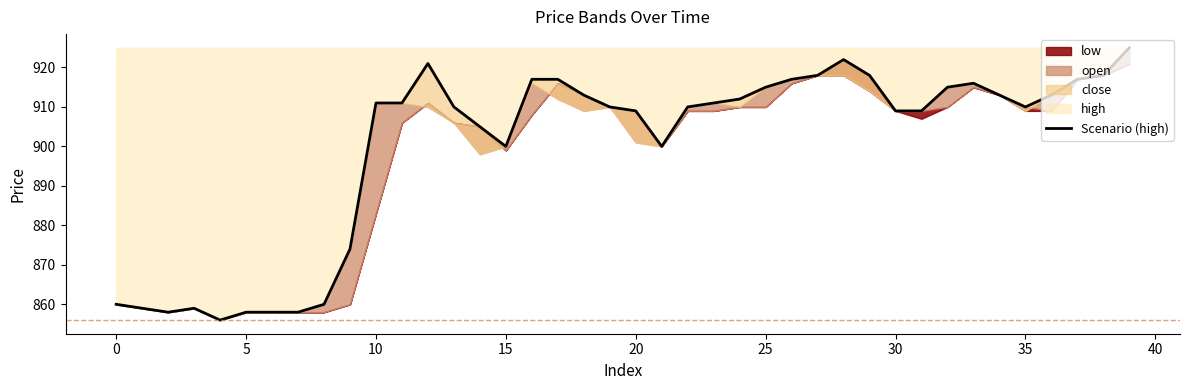

Is it true that the value at 25 is 227?

False